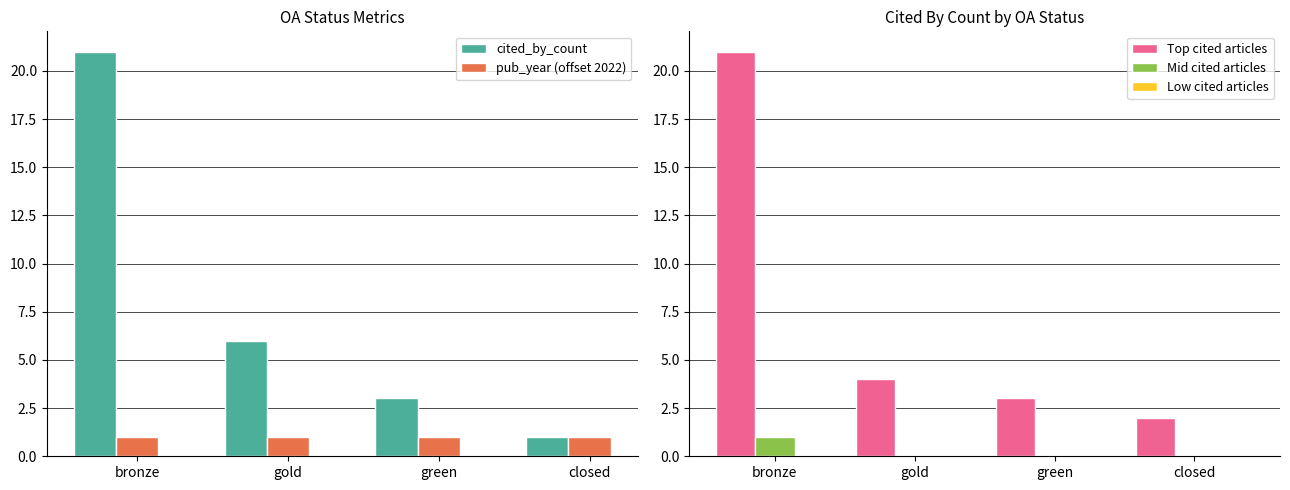

At which category is the sum across all series the highest?

bronze